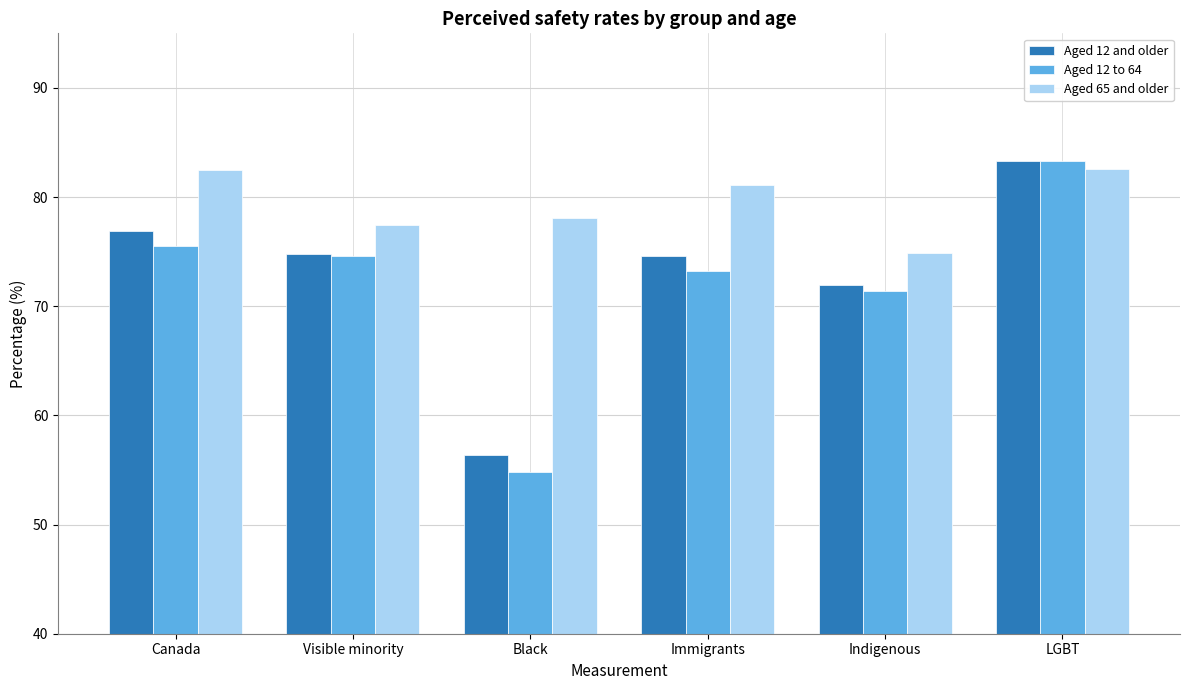

At which category does the chart reach its minimum across all series?

Black